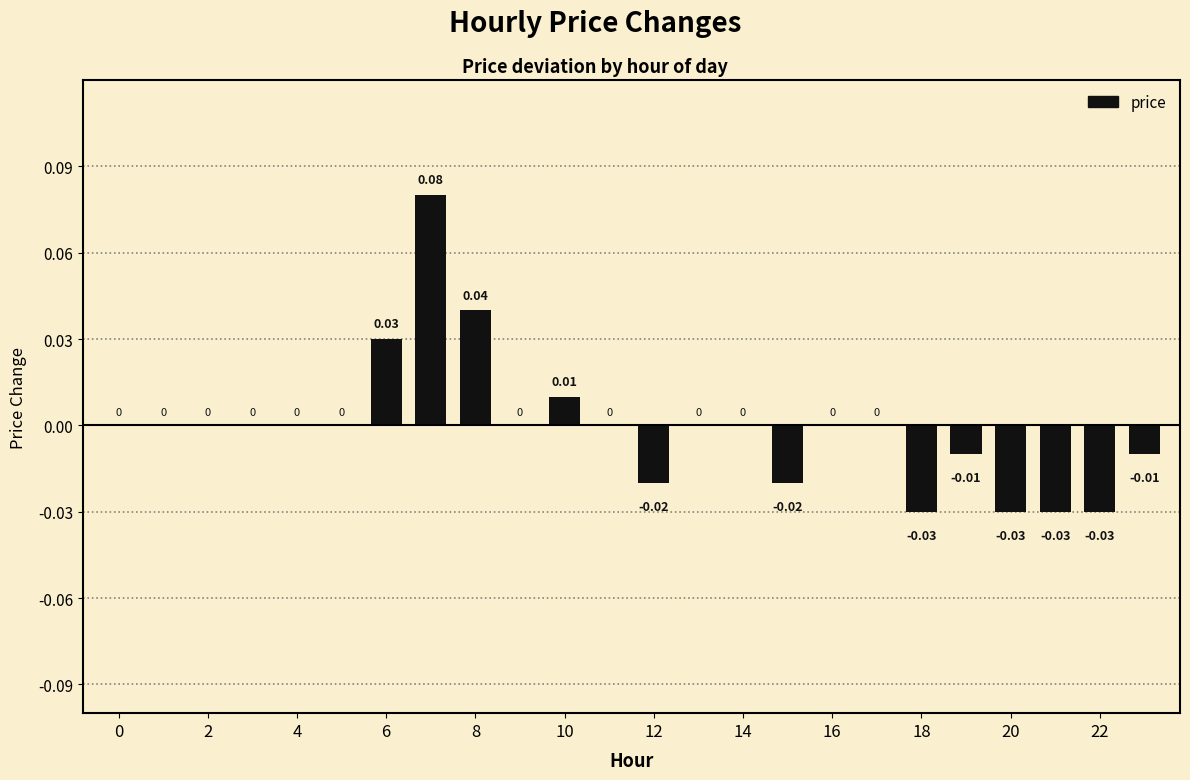

Count the number of data series in this chart.

1